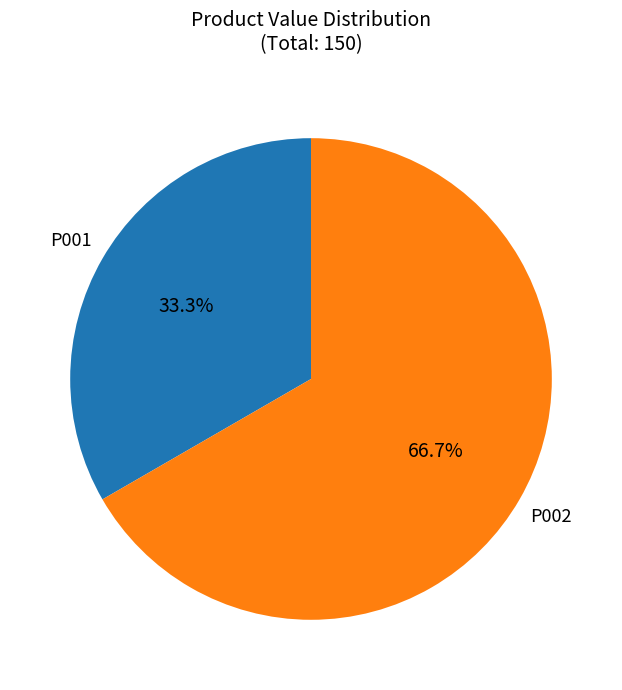

Is there a majority slice in this chart?

Yes